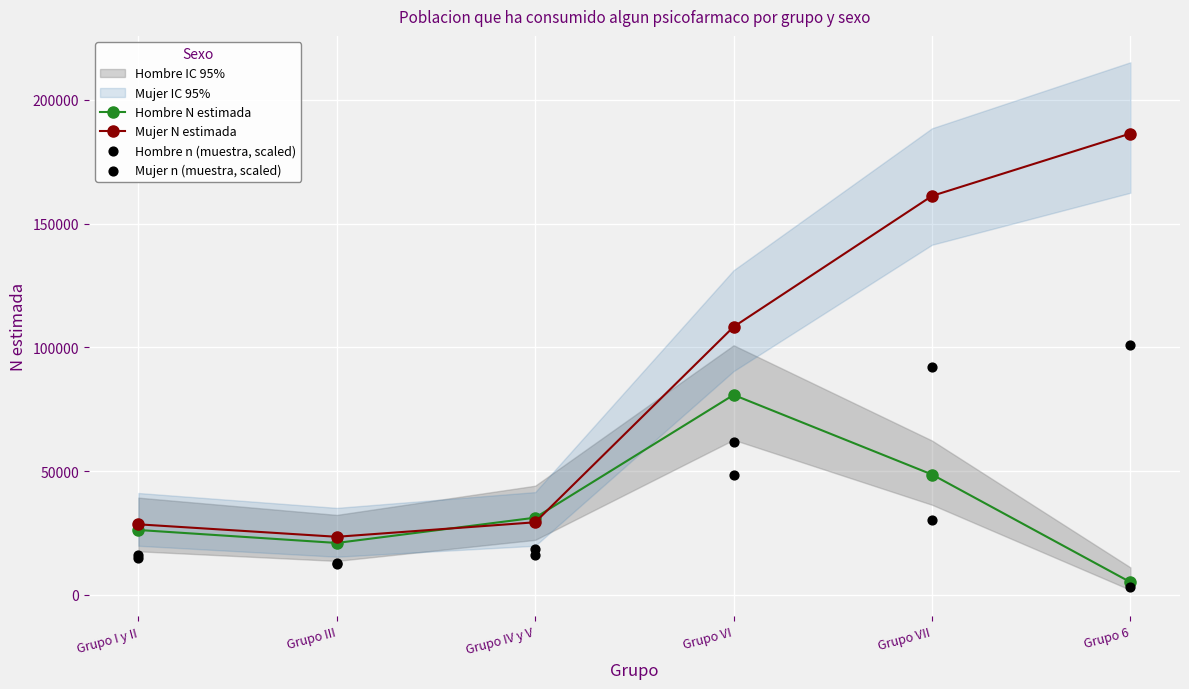

What is the total value across all series at Grupo 6?

295462.5